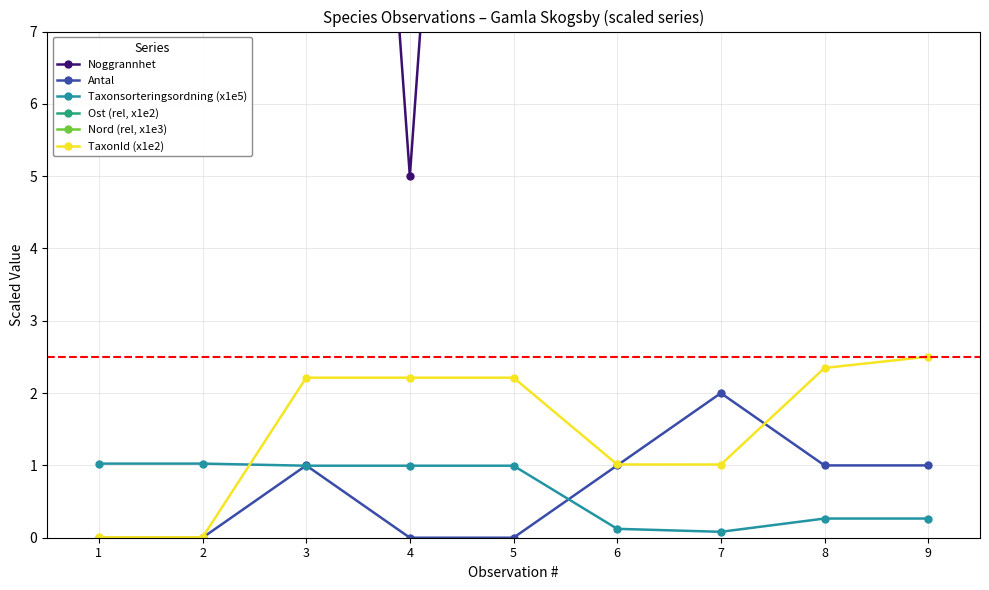

How many lines are shown in the chart?

6